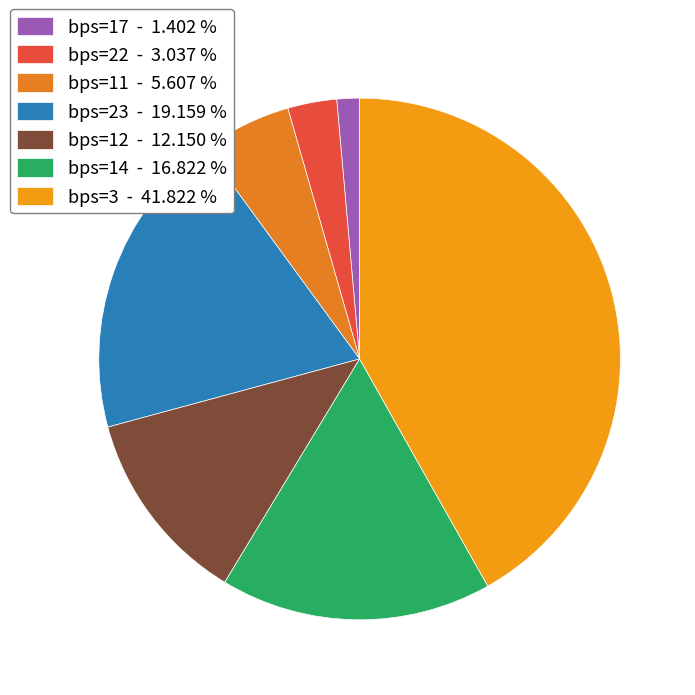

Does bps=17 represent more than half of the total?

No